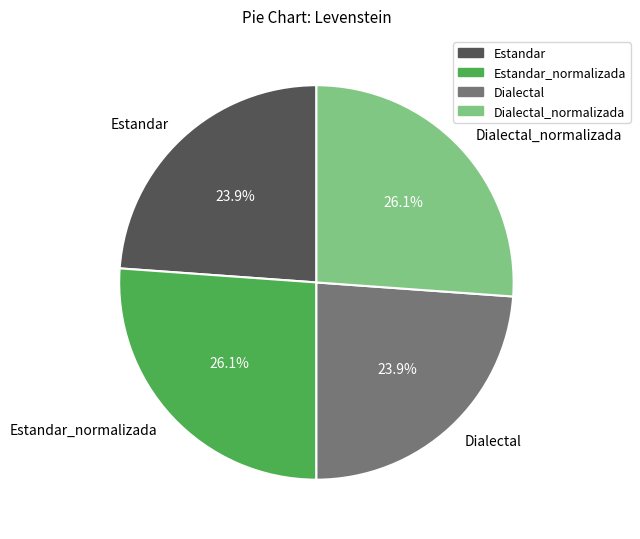

To the nearest percent, what is the combined percentage of Dialectal and Dialectal_normalizada?

50%